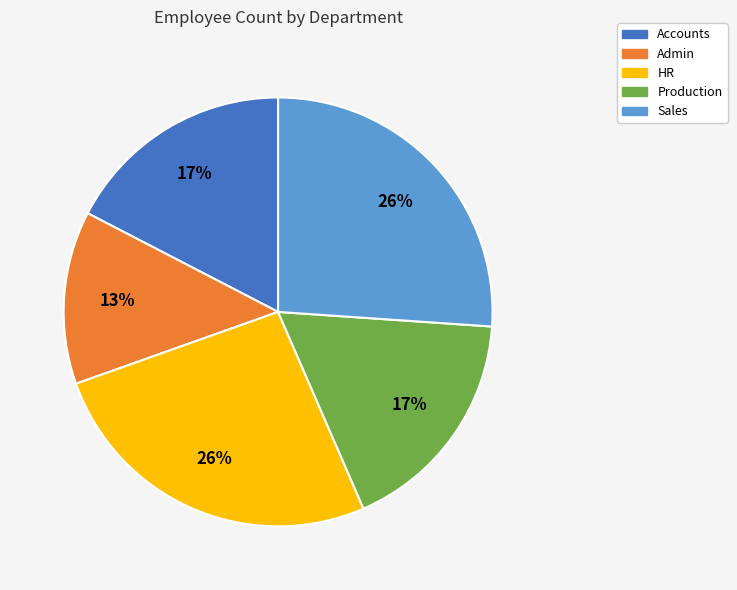

Combined, do Sales and Accounts account for over 50%?

No